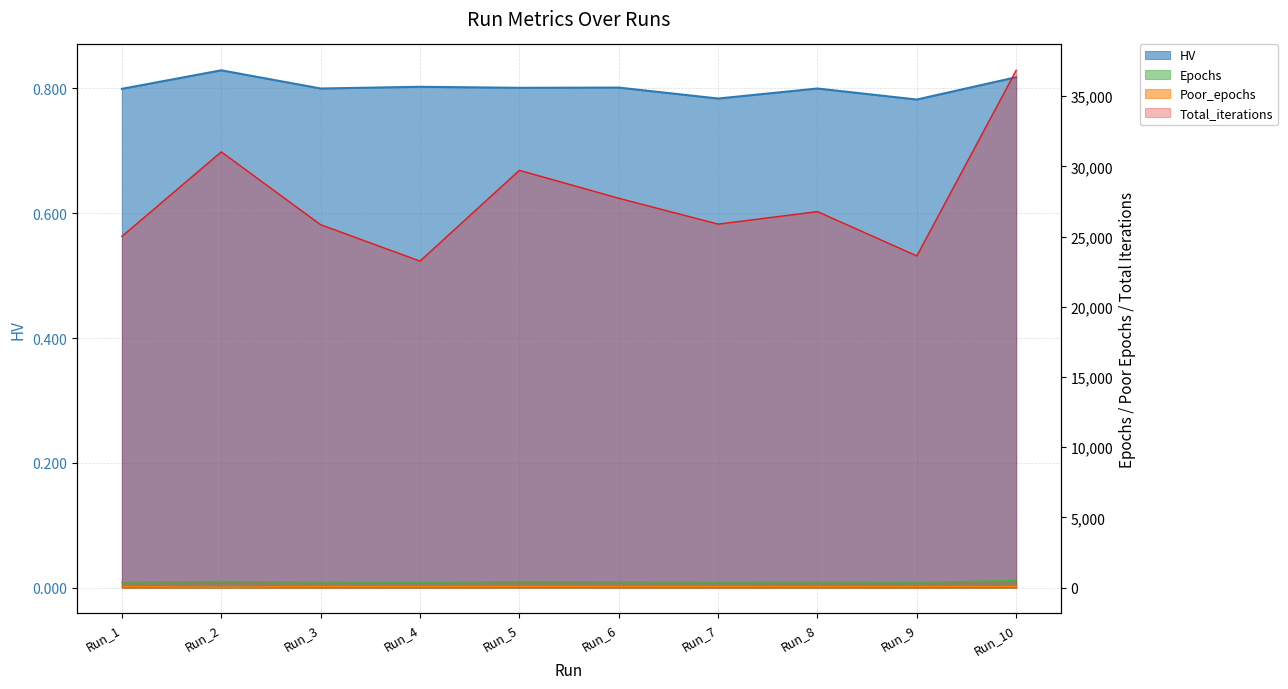

Reading right to left, list all the values displayed in this chart.

HV: 0.8	0.8	0.8	0.8	0.8	0.8	0.8	0.8	0.8	0.8
Epochs: 506.0	383.0	404.0	386.0	417.0	442.0	366.0	399.0	441.0	399.0
Poor_epochs: 75.0	74.0	70.0	79.0	78.0	79.0	79.0	79.0	33.0	73.0
Total_iterations: 36842.0	23624.0	26779.0	25890.0	27731.0	29719.0	23254.0	25849.0	31033.0	25013.0